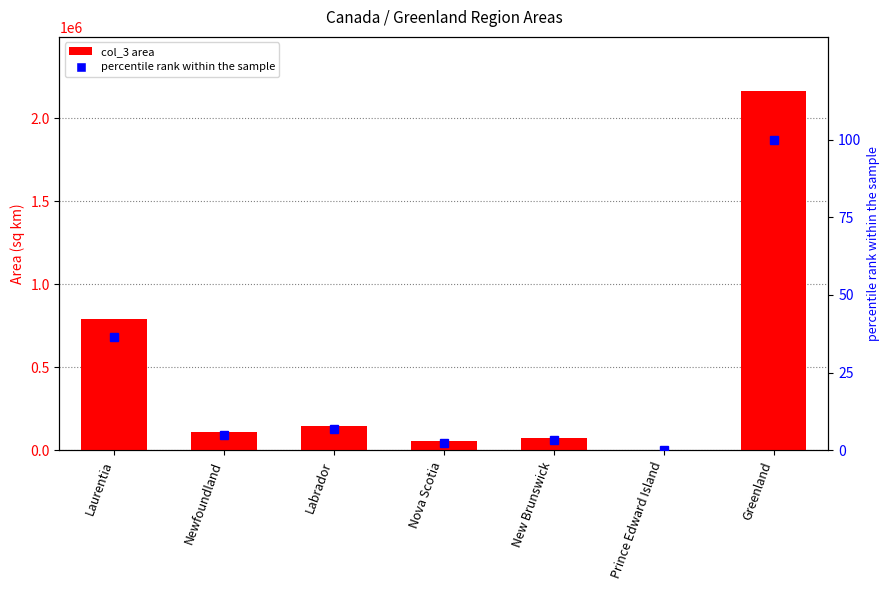

At which category is the sum across all series the highest?

Greenland